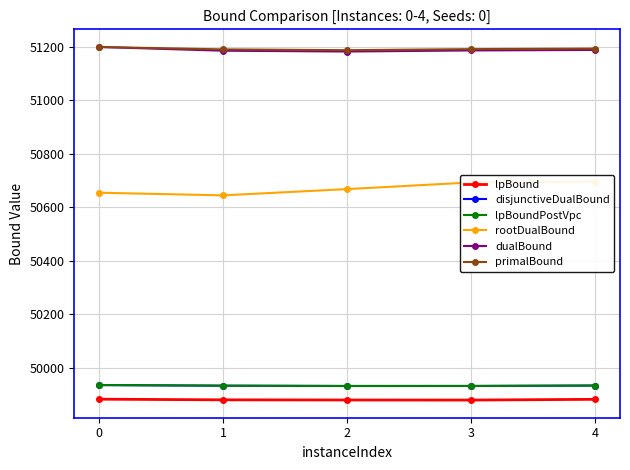

Reading right to left, list all the values displayed in this chart.

lpBound: 49881.5	49878.7	49879.0	49879.5	49882.0
disjunctiveDualBound: 49933.1	49931.5	49931.4	49932.5	49934.8
lpBoundPostVpc: 49933.0	49931.5	49931.4	49932.5	49934.8
rootDualBound: 50696.3	50693.1	50668.2	50644.8	50654.6
dualBound: 51189.0	51187.0	51183.0	51186.0	51200.0
primalBound: 51194.0	51192.0	51188.0	51191.0	51200.0